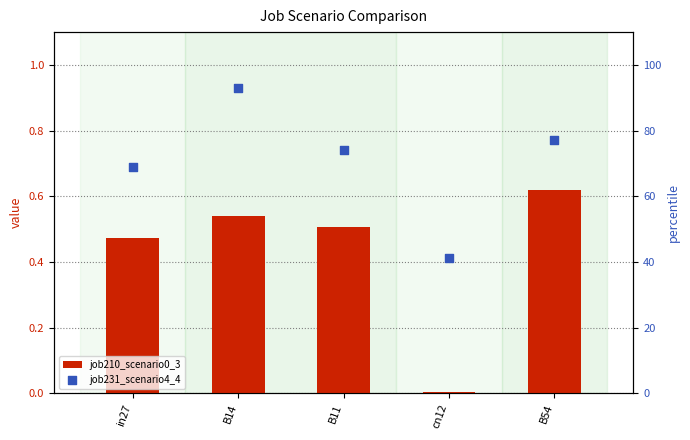

At how many categories does at least one series exceed 24?

5